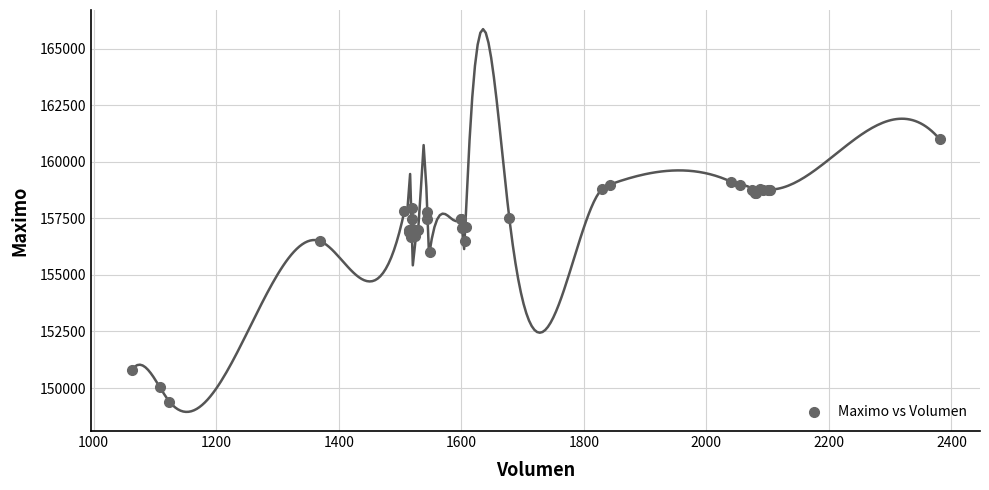

What Y value in the scatter plot is closest to 155202?

156000